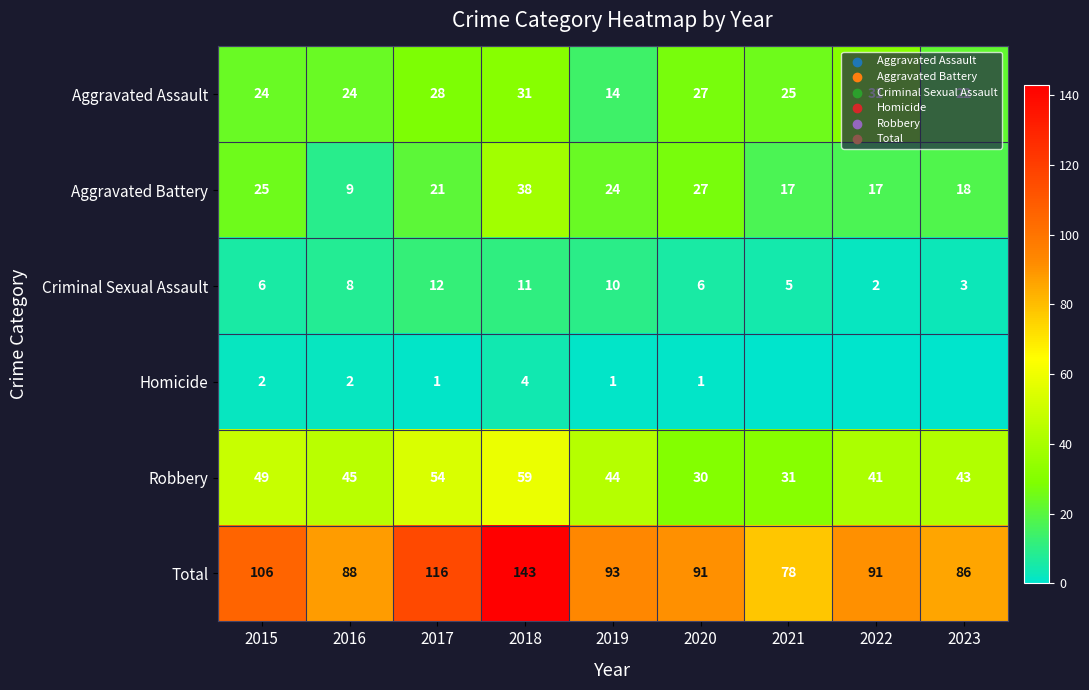

At 2015, list the series in order from smallest to largest.

Homicide, Criminal Sexual Assault, Aggravated Assault, Aggravated Battery, Robbery, Total